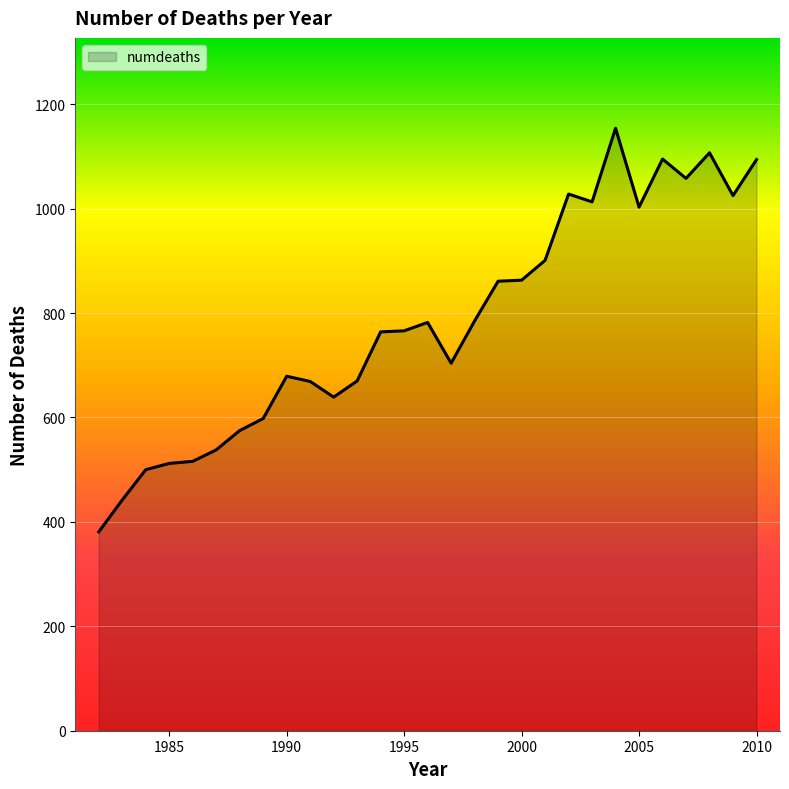

How many values are below 766?

14